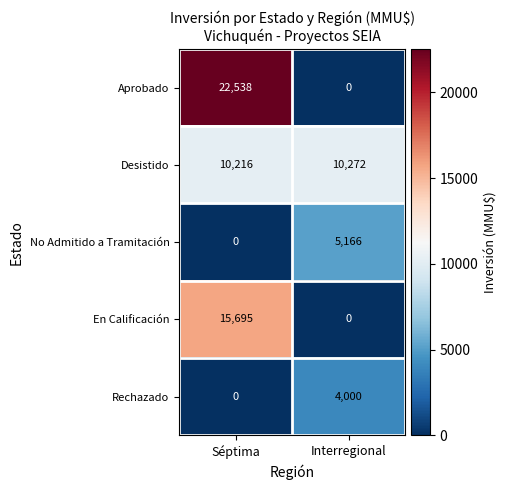

The Rechazado series shows 4000 at Interregional. True or false?

True